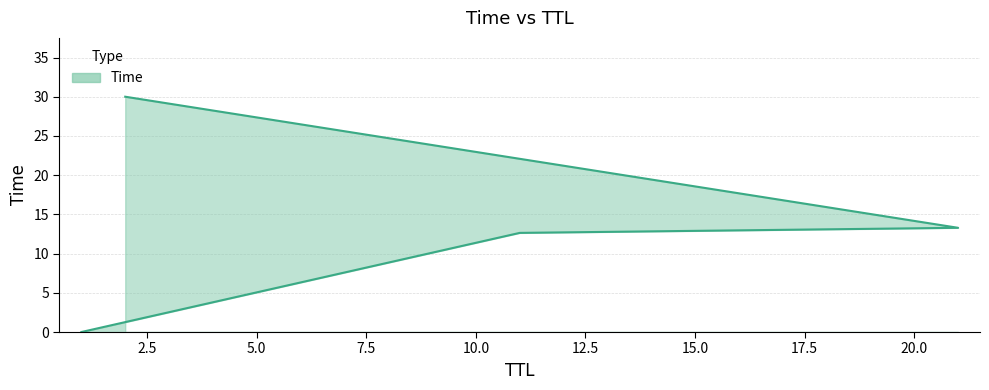

Is it true that the value at 21 is 2.7?

False